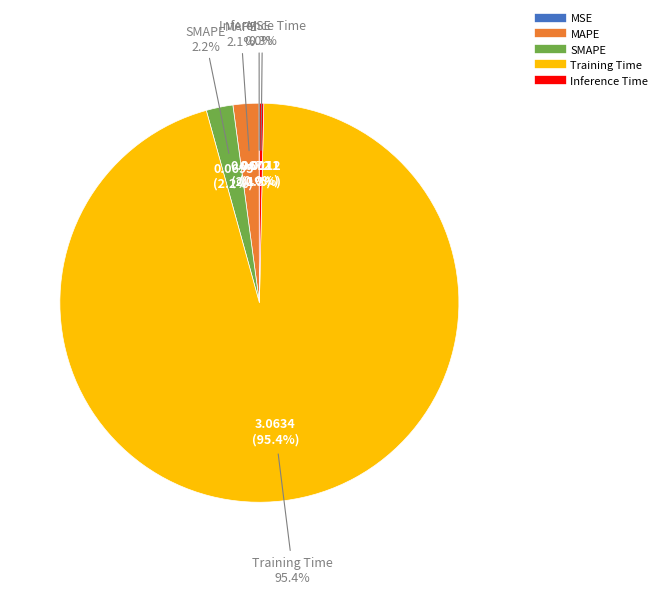

Which slice is the largest?

Training Time